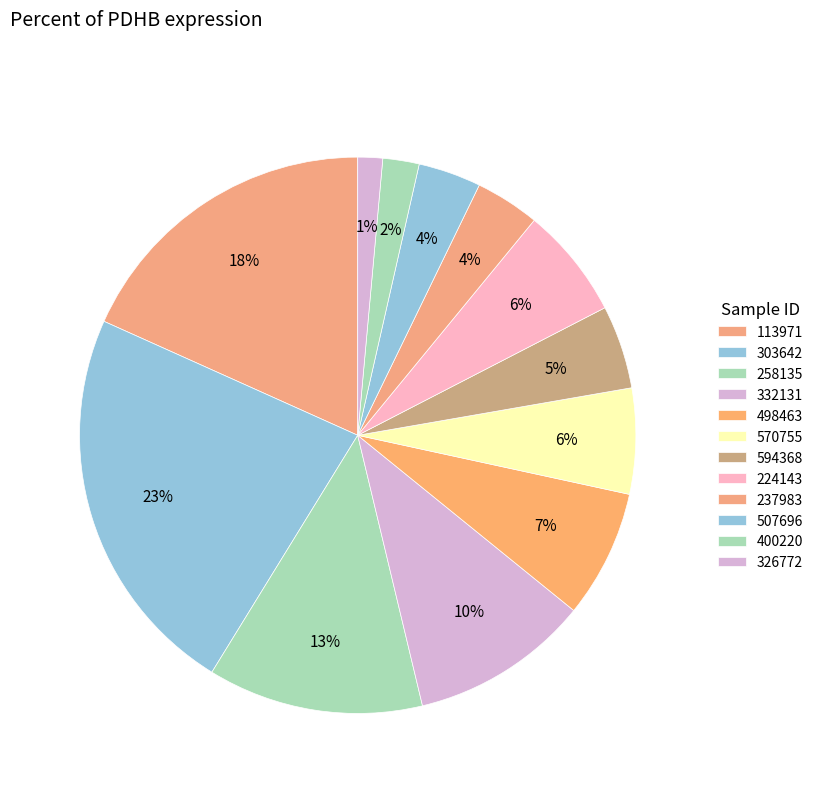

How many slices are in this pie chart?

12